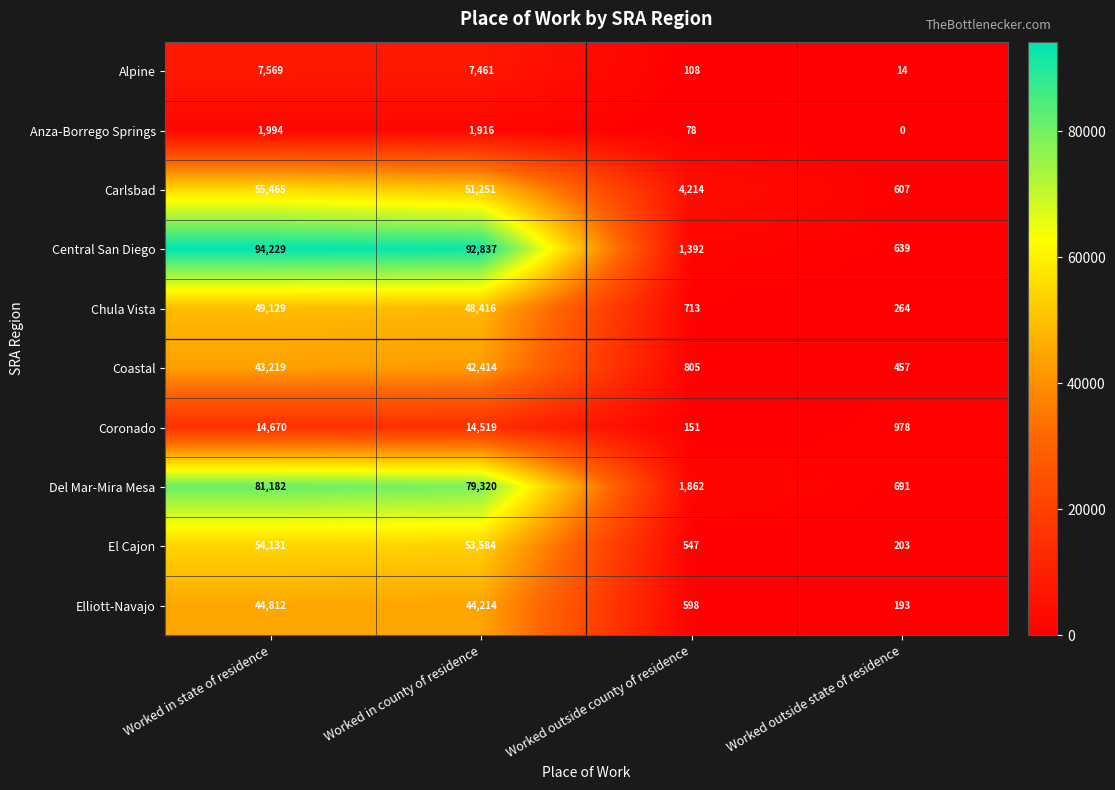

At which category does the chart reach its minimum across all series?

Worked outside state of residence